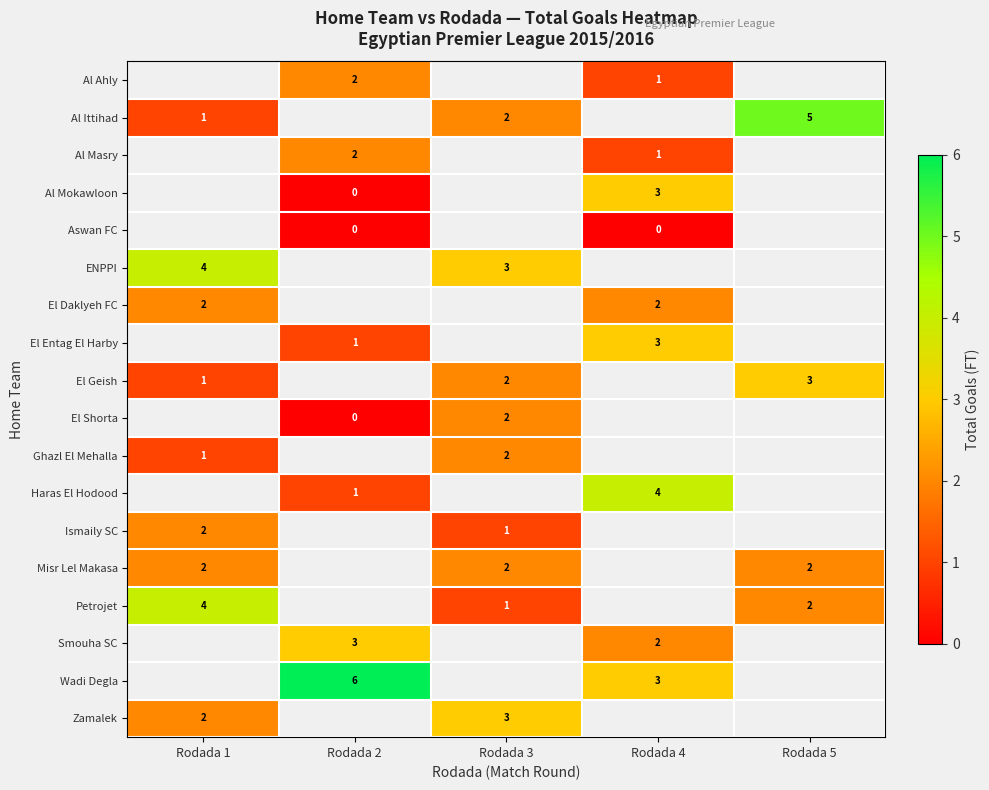

True or false: Petrojet has a value of 4 at Rodada 1.

True